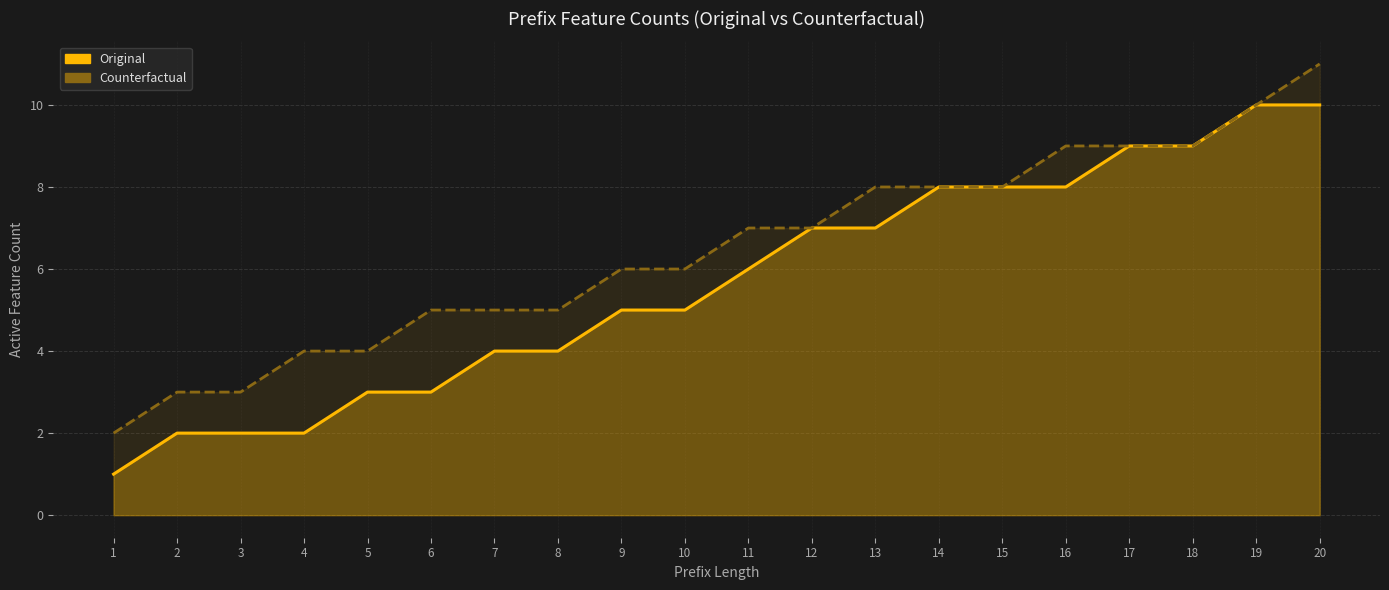

Which series has the largest total across all categories?

Counterfactual